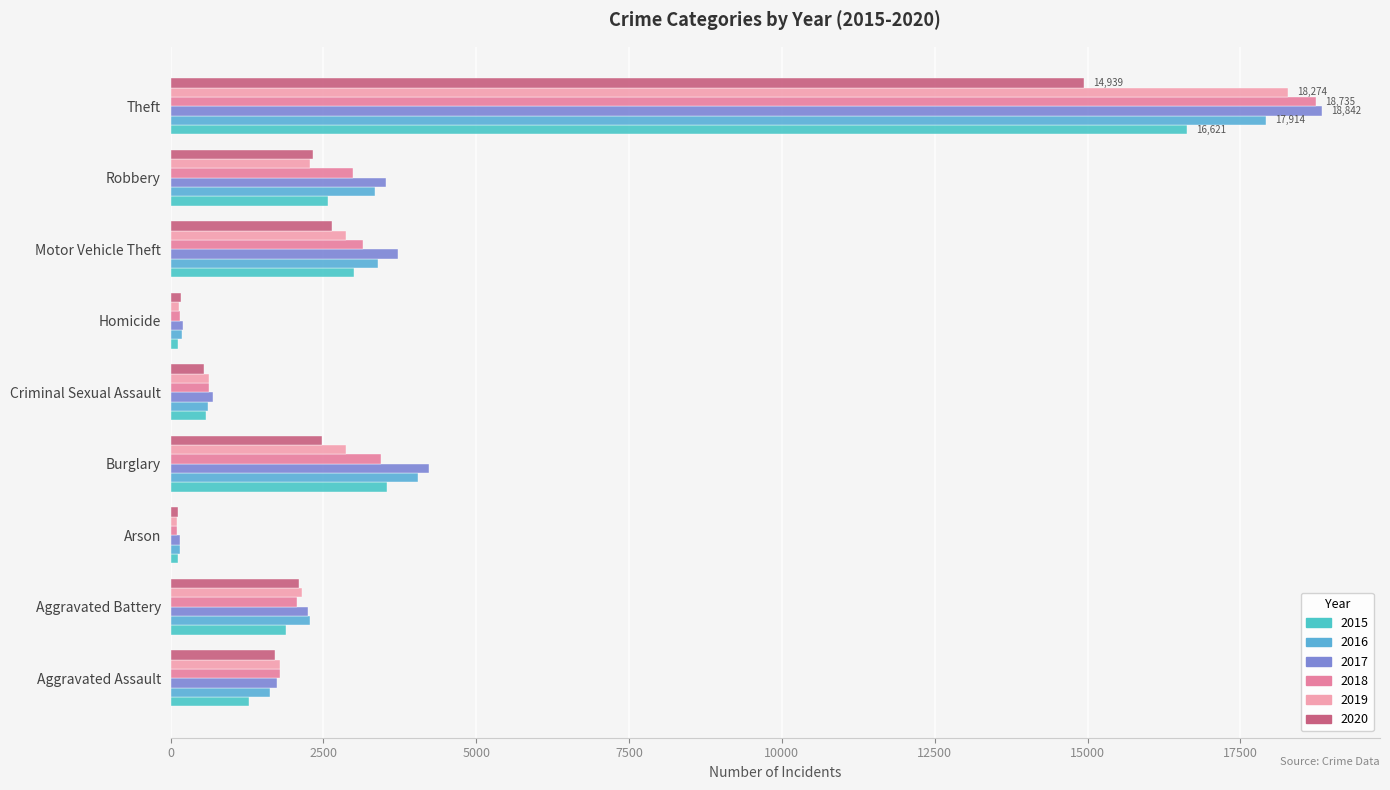

At which category does the chart reach its minimum across all series?

Arson